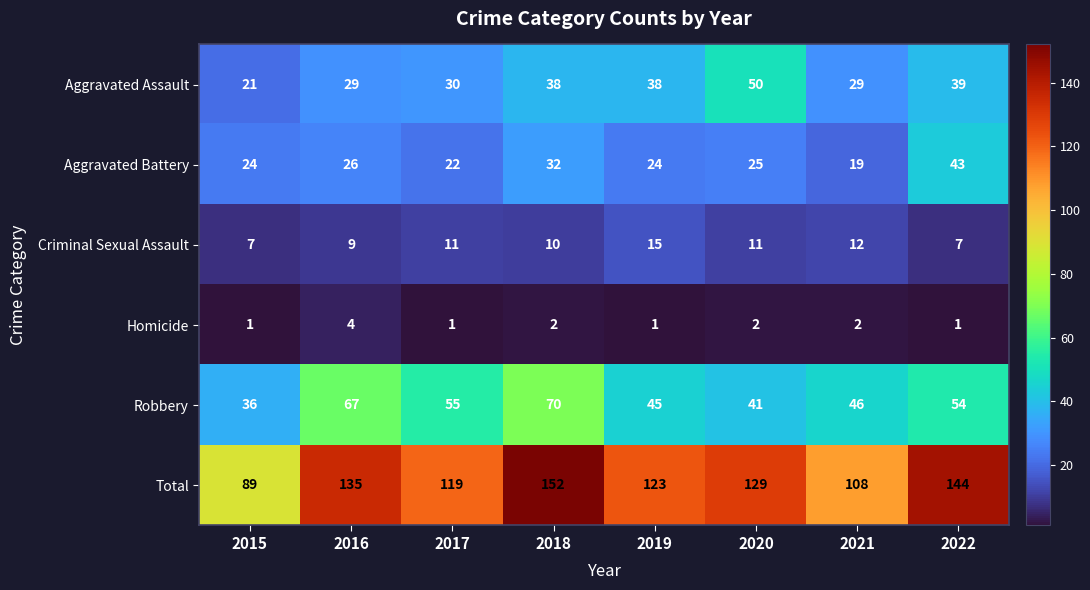

True or false: Criminal Sexual Assault has a value of 9 at 2016.

True